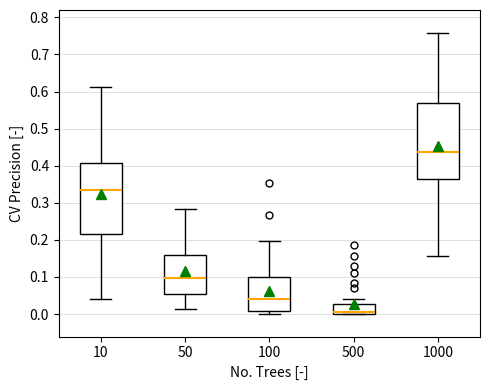

Where does the upper whisker of the box at x = 1000 end on the y-axis? The values are not printed on the chart, so give them approximately, as read against the axis.

0.76